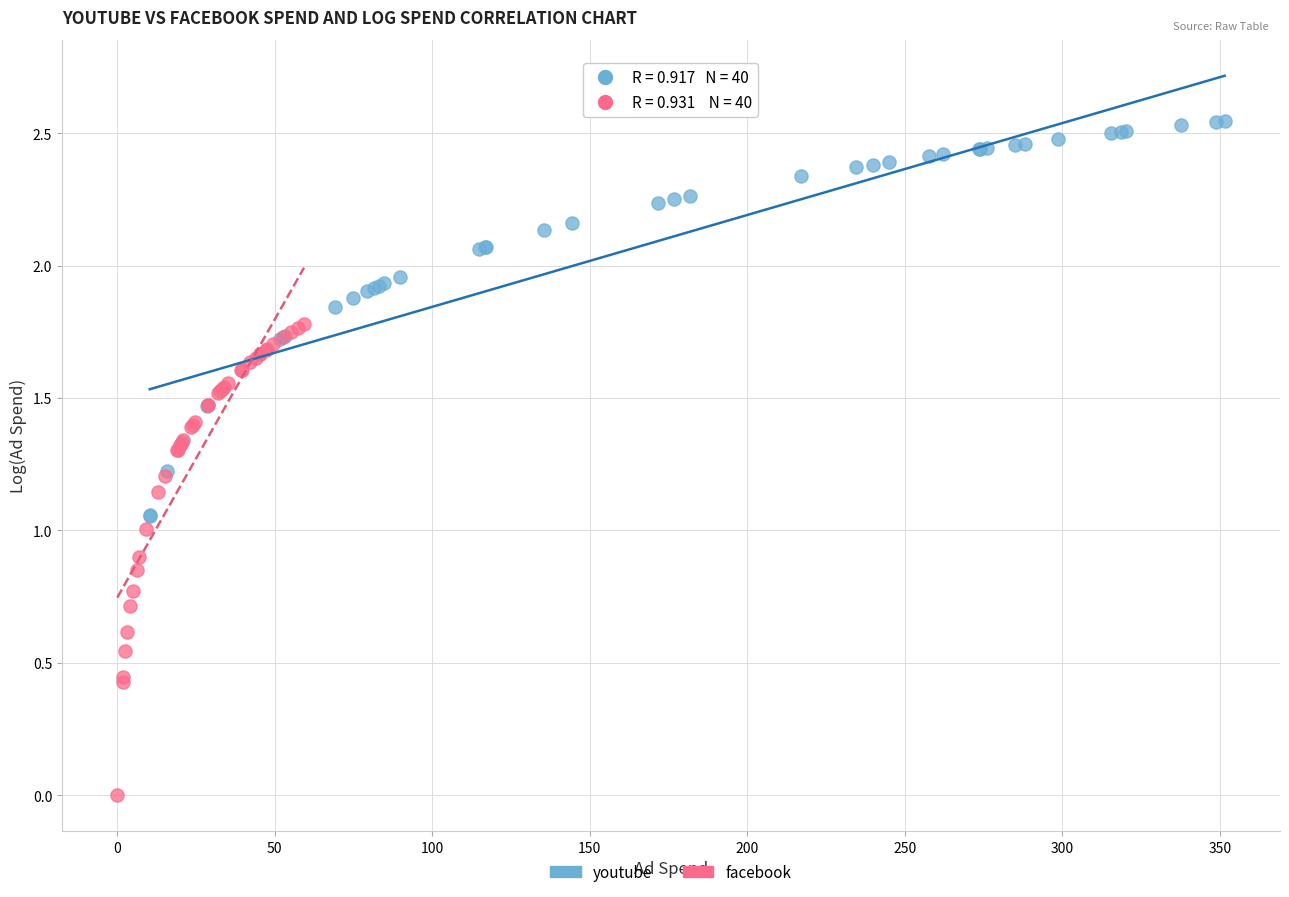

Which series has the largest Y range (max minus min)?

facebook